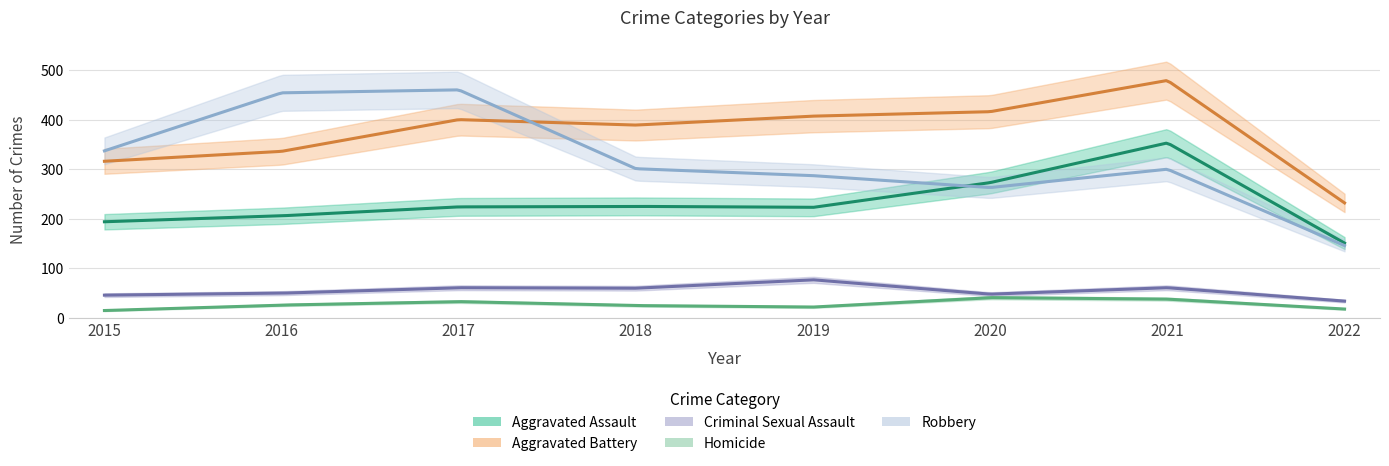

How many interior local peaks does the Aggravated Assault series have?

2